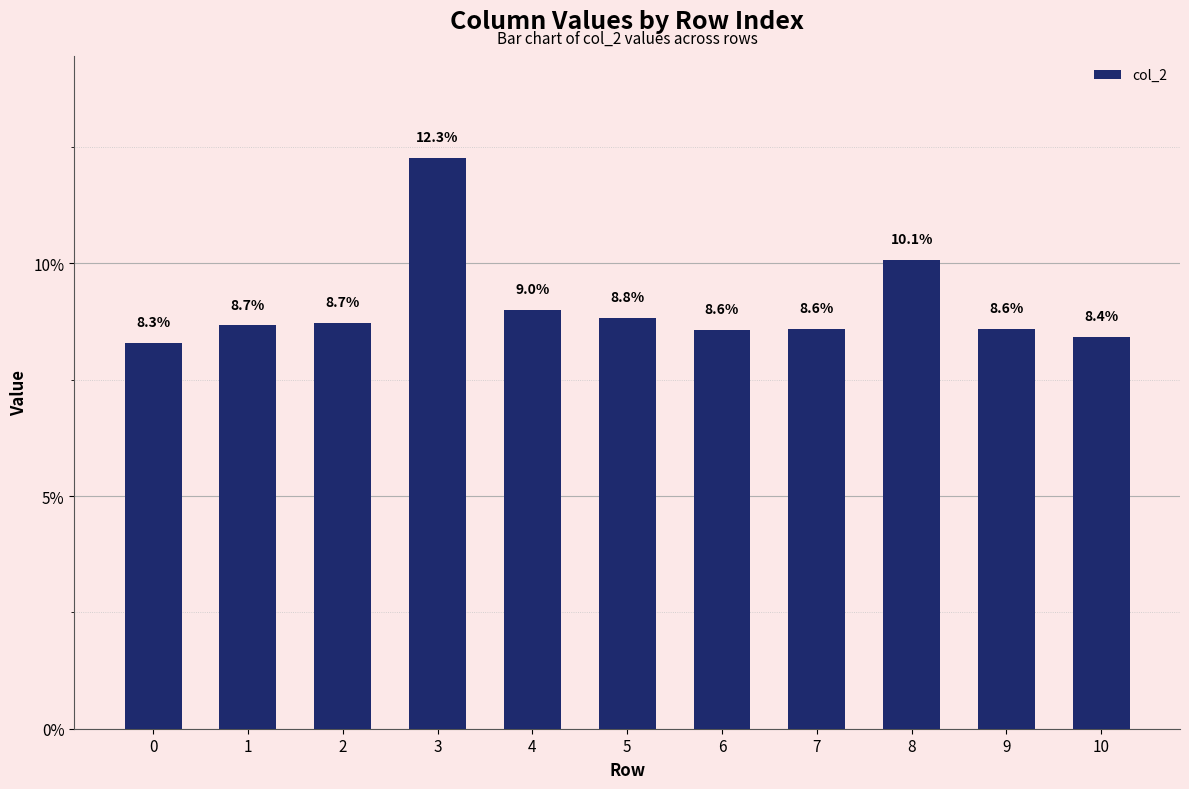

Which has a higher value, 6 or 2?

2